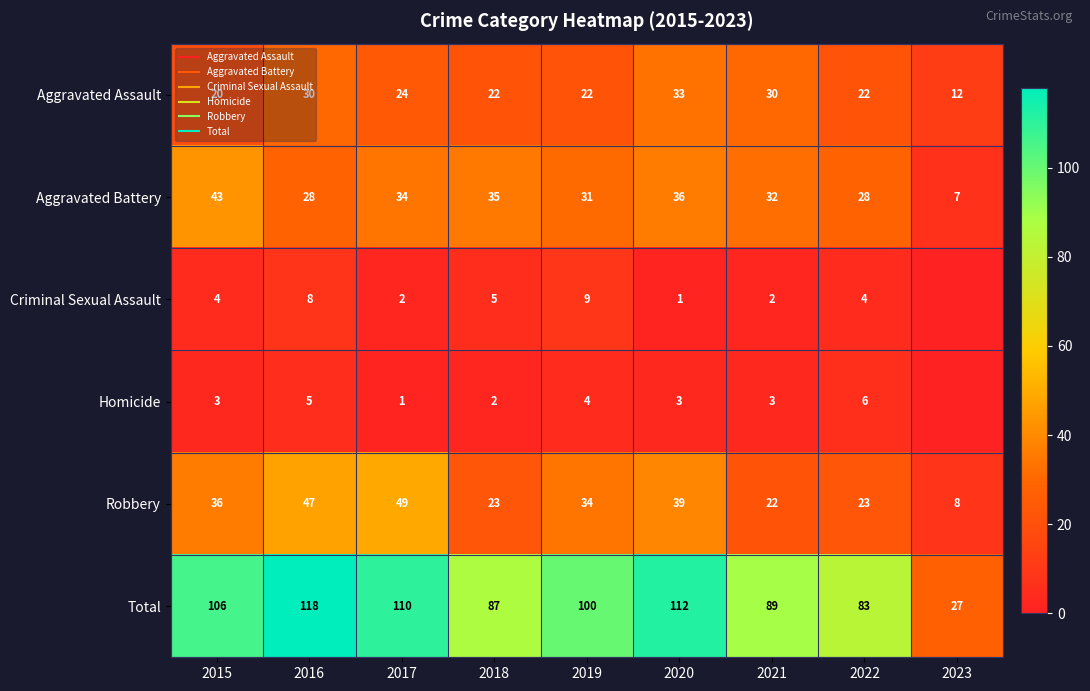

How many distinct data groups are displayed?

6